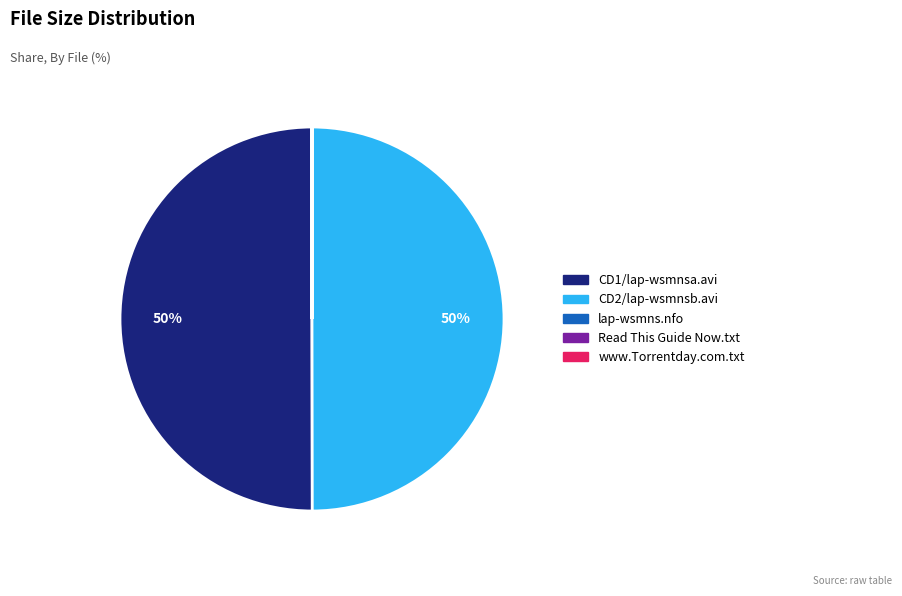

The CD2/lap-wsmnsb.avi slice represents 50% of the pie. True or false?

True